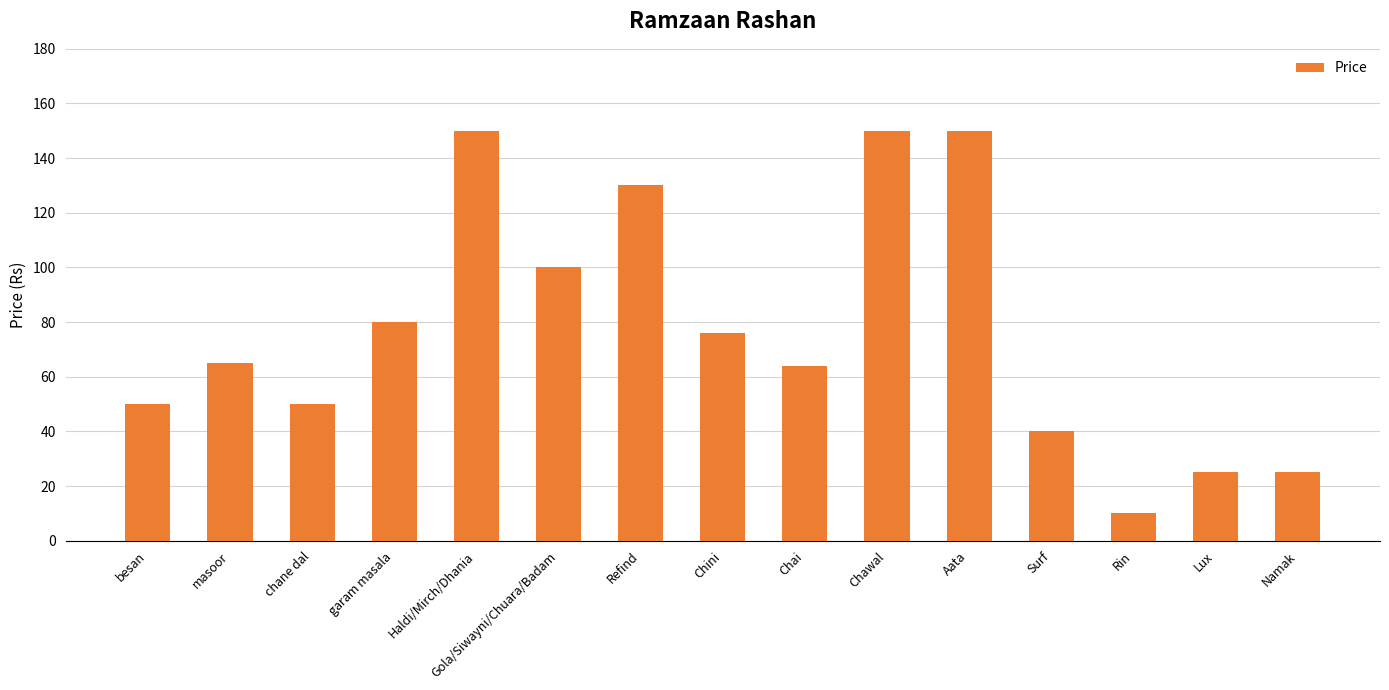

What position from the right is garam masala?

12